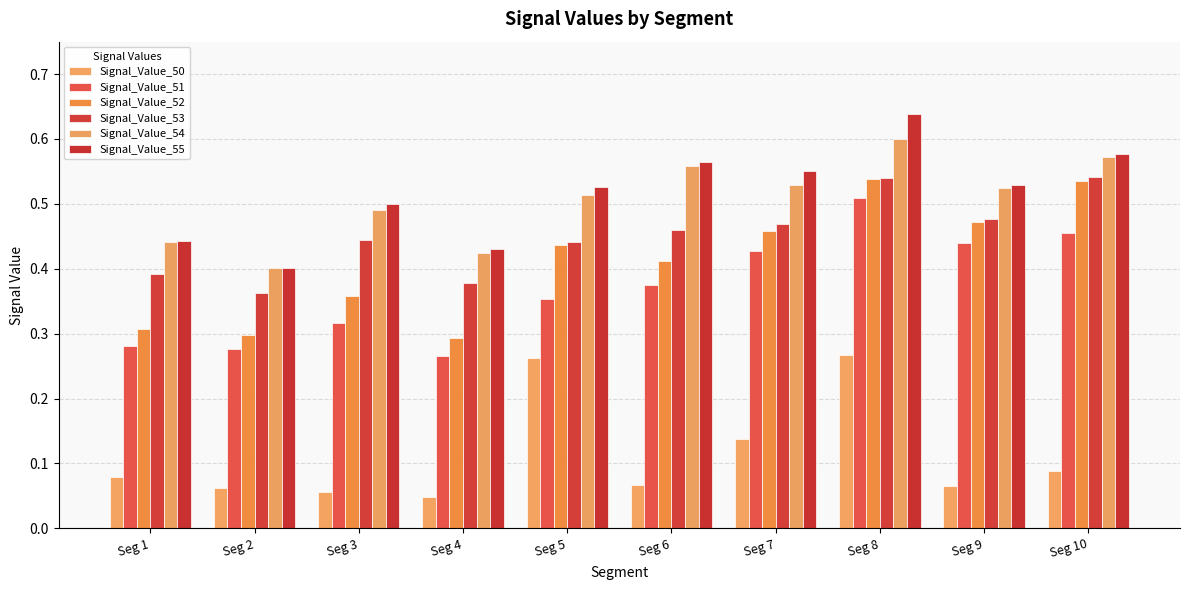

How many Signal_Value_52 values are between 0 and 1?

10